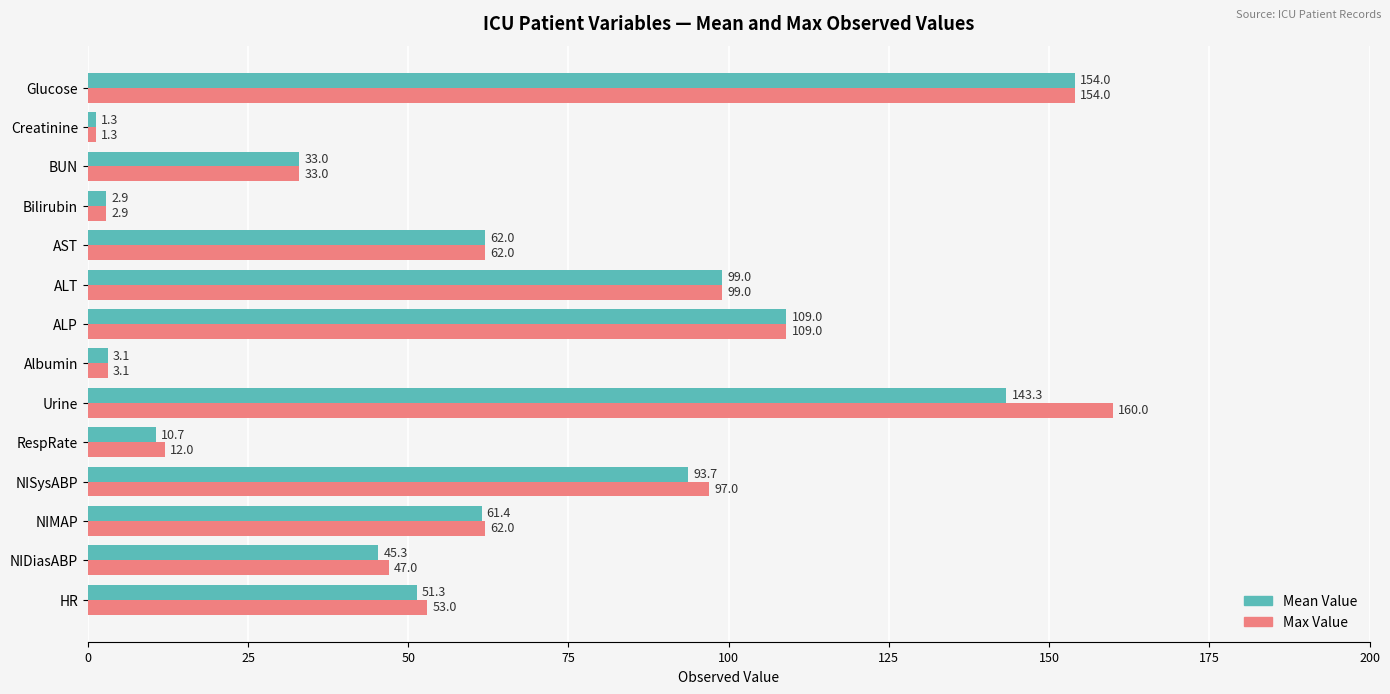

How many values in the Mean Value series are below 61?

7